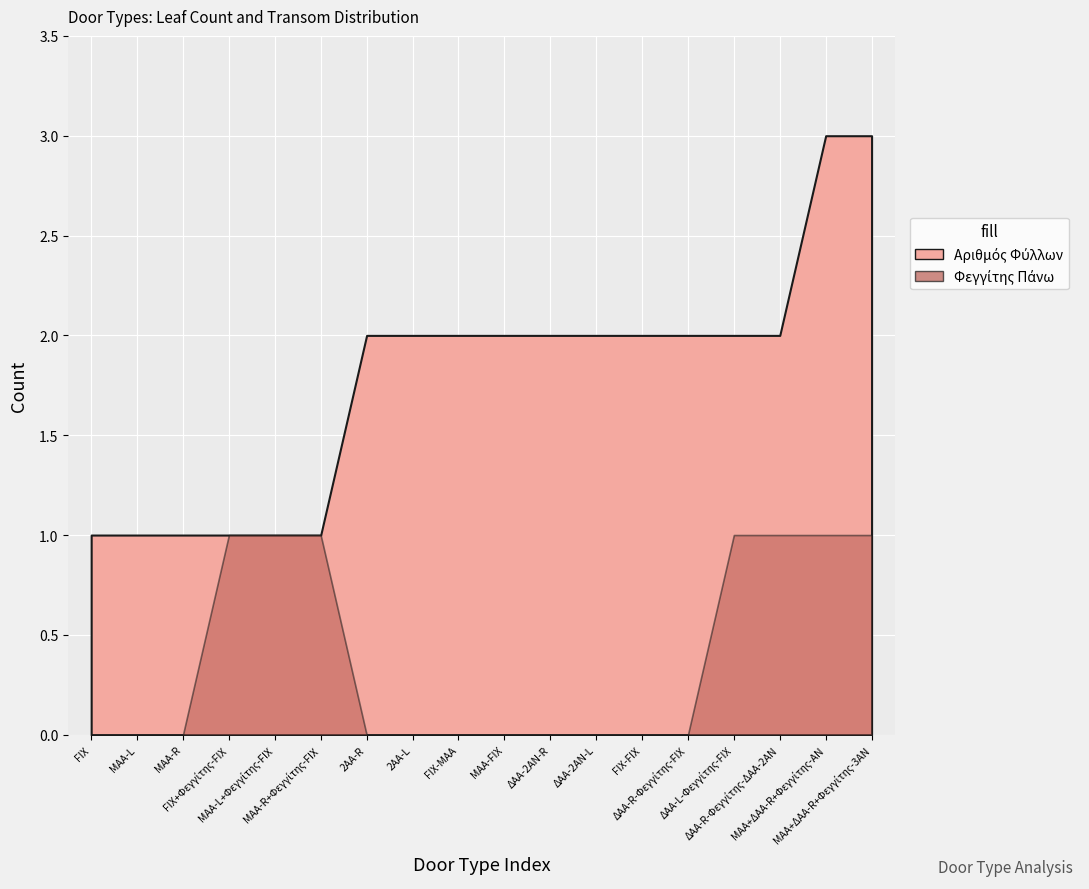

Rank the series by their maximum value, from highest to lowest.

Αριθμός Φύλλων, Φεγγίτης Πάνω